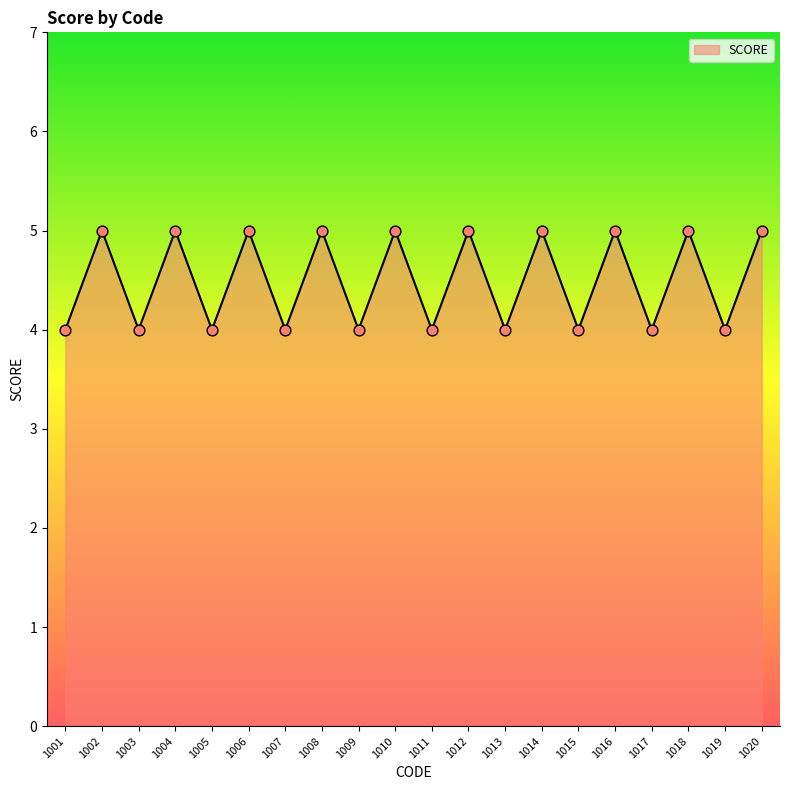

What is the ratio of the value at 1005 to the value at 1009?

1.0